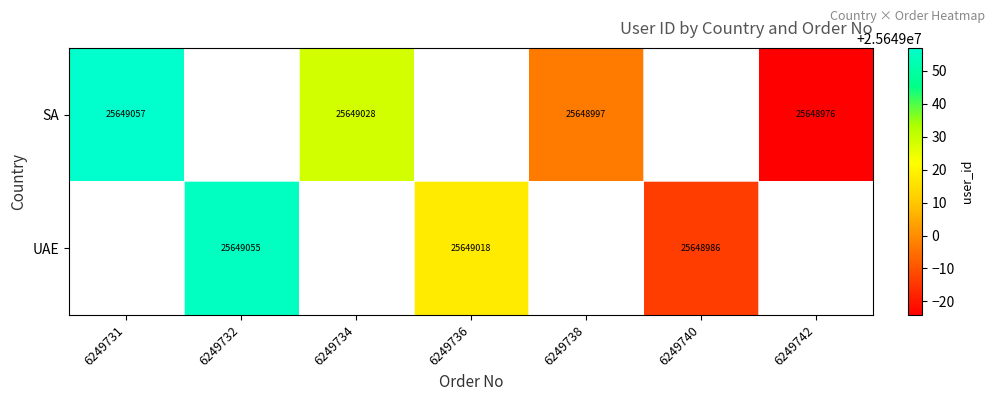

Is it true that UAE equals 25648986 at 6249740?

True